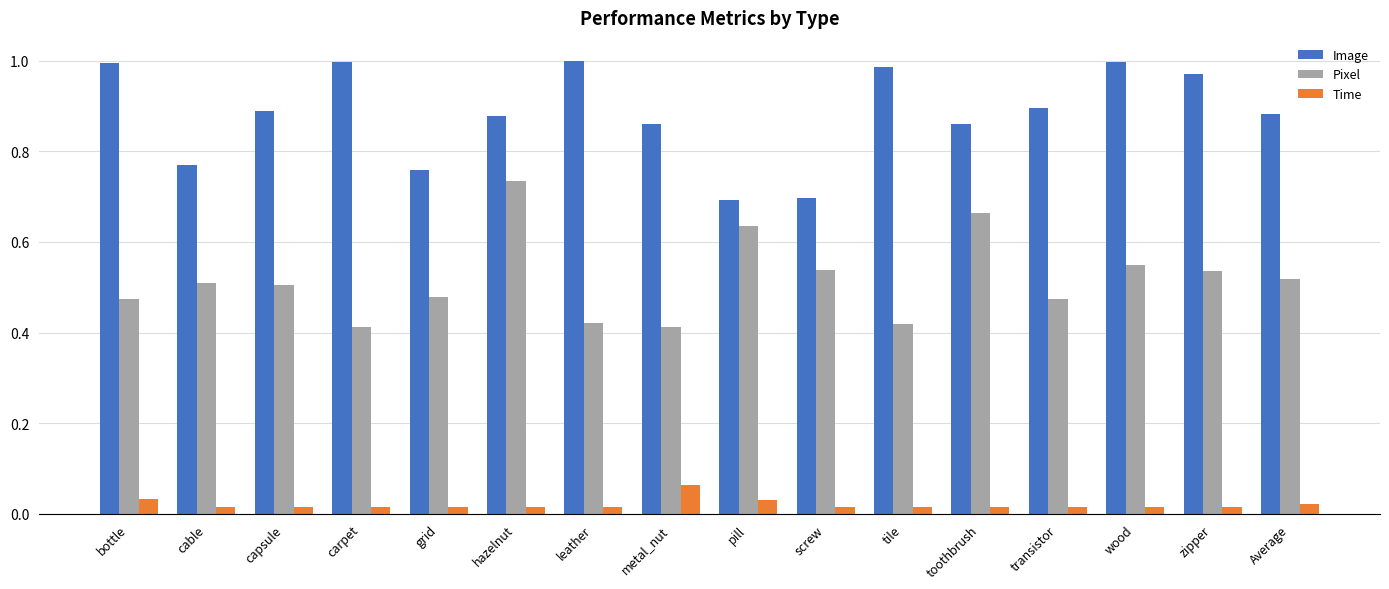

Does the chart contain any negative values?

No